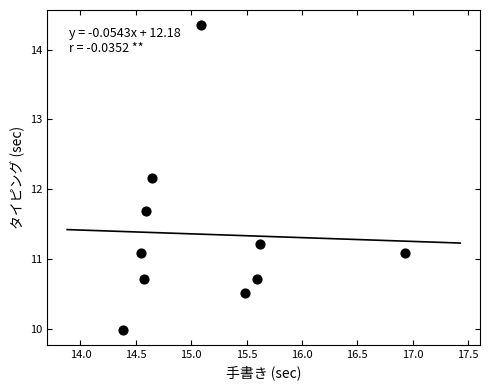

What Y value in the scatter plot is closest to 12?

12.2